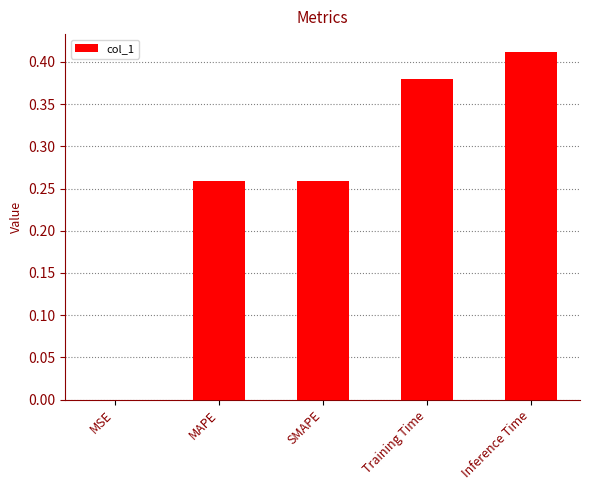

Between SMAPE and Inference Time, which is larger?

Inference Time